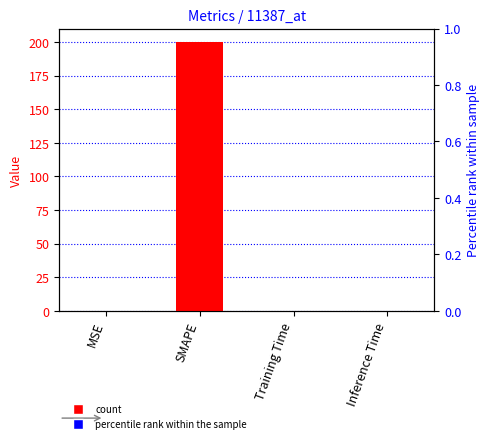

How many data points does each series have?

4